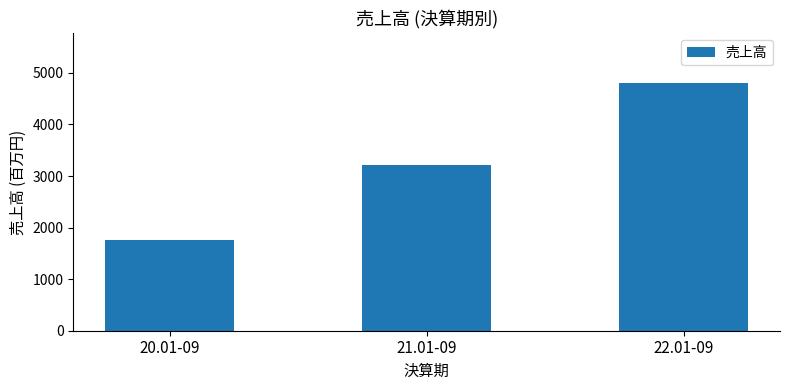

Between 22.01-09 and 20.01-09, which is larger?

22.01-09